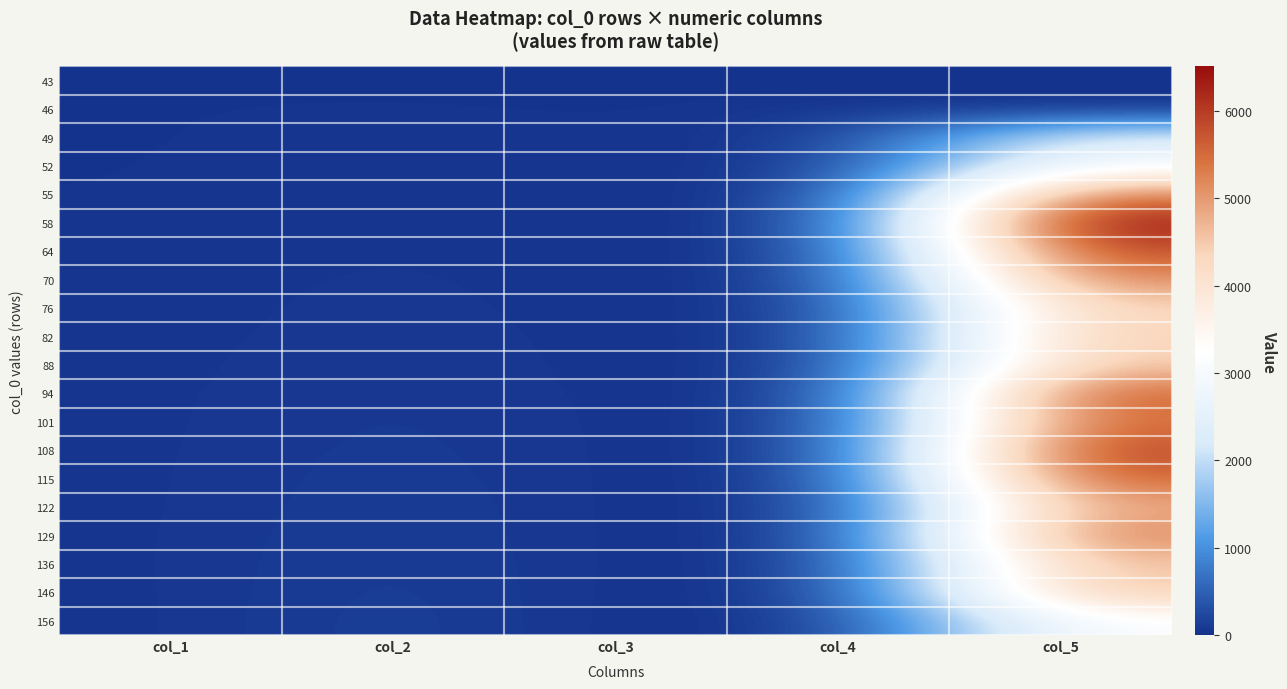

At which category does the chart reach its peak across all series?

col_5